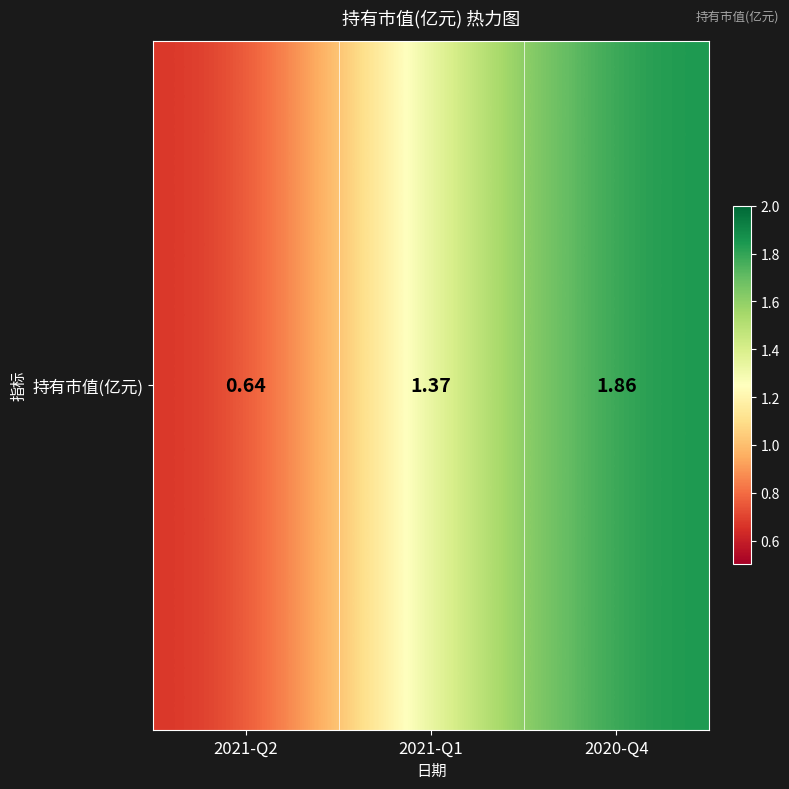

How many values are below 1?

1